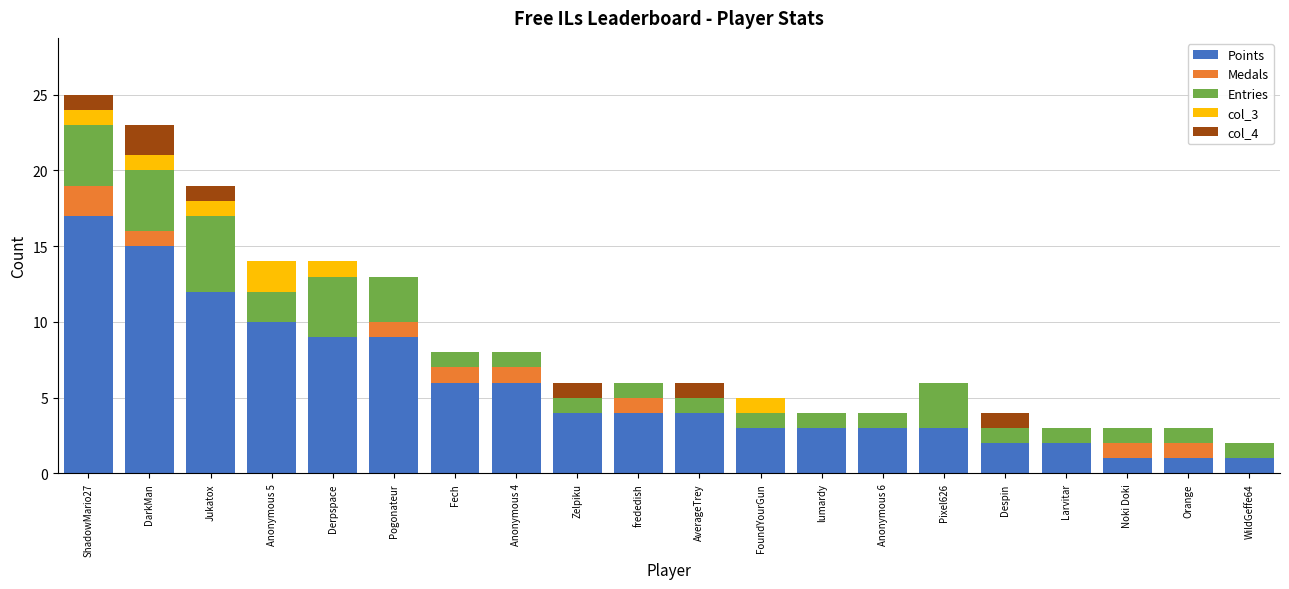

Are the bars horizontal?

No